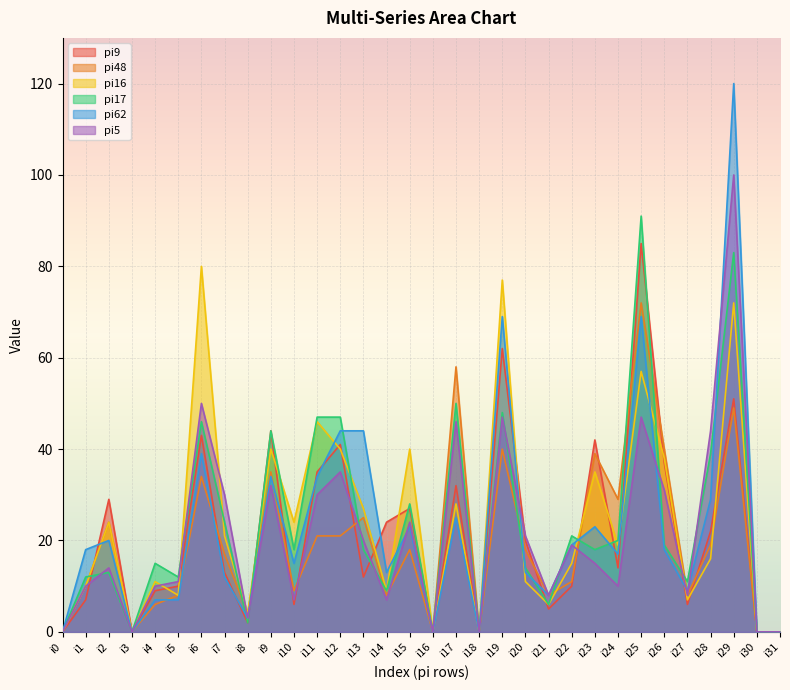

Which series changed the most between i6 and i29?

pi62